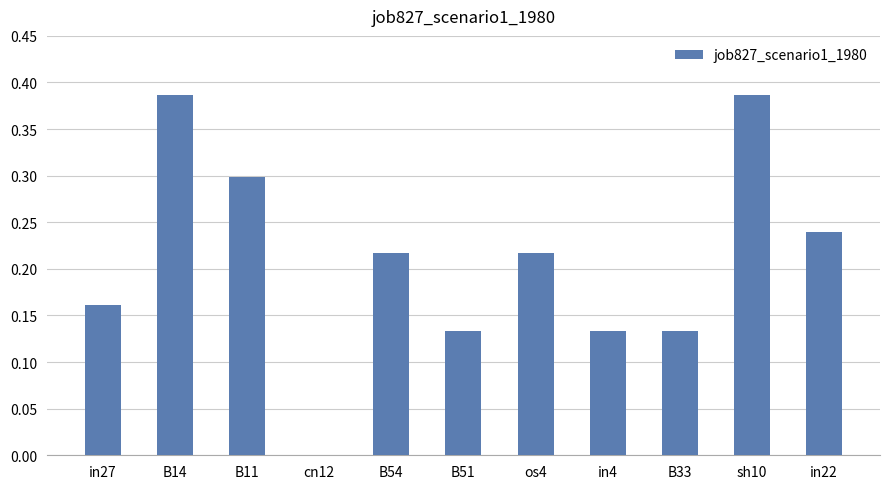

The value at B14 is 0.2. True or false?

False